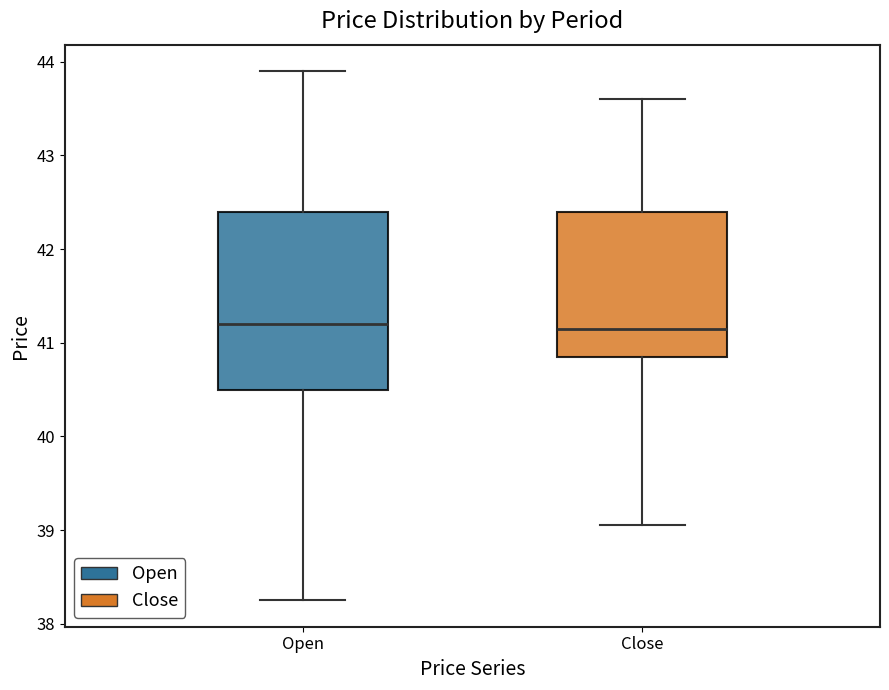

Where does the upper whisker of the box for Close end on the y-axis? The values are not printed on the chart, so give them approximately, as read against the axis.

43.6